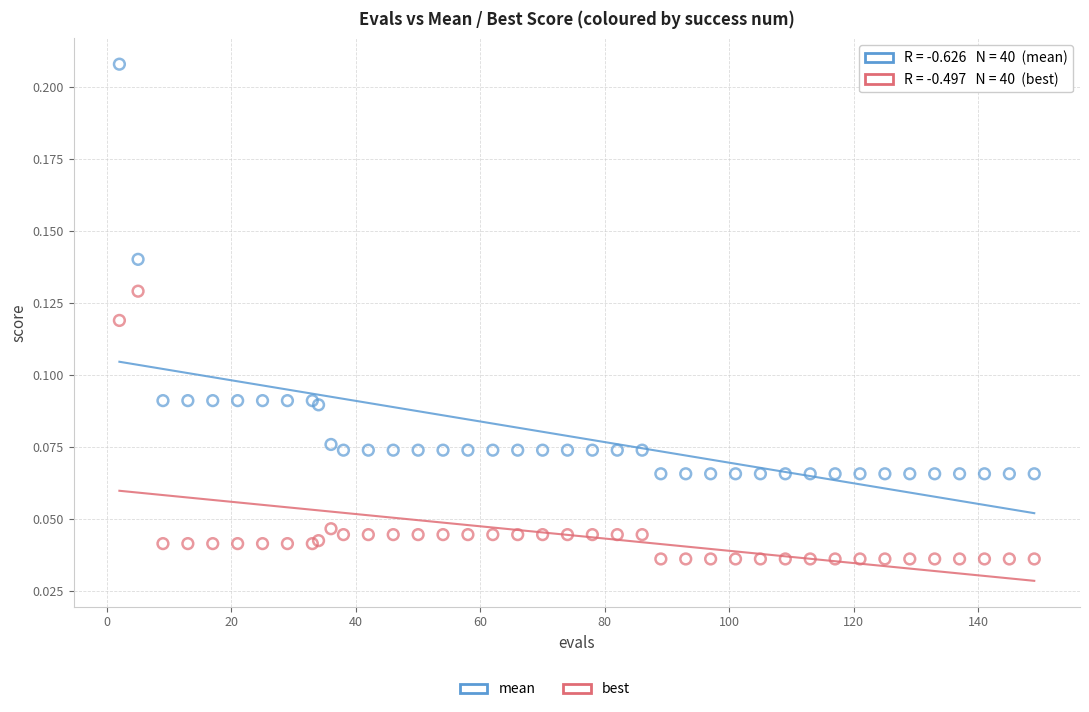

Which series has the largest Y range (max minus min)?

mean